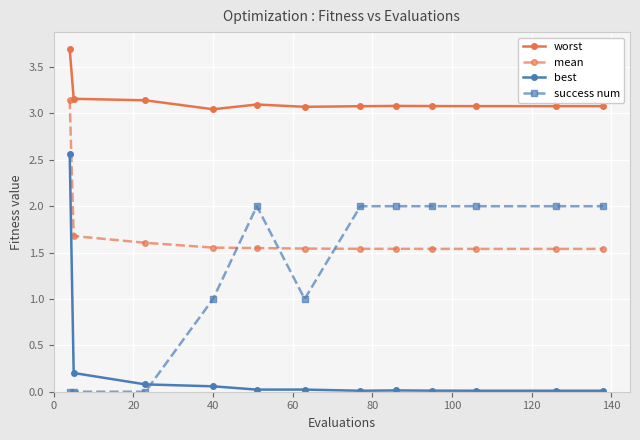

List the series in order of their peak value, highest first.

worst, mean, best, success num